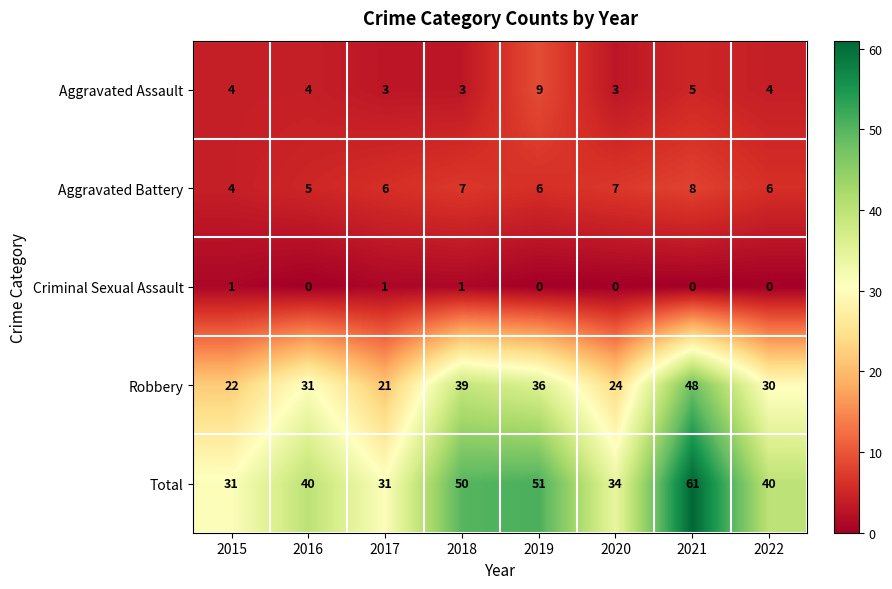

What value does the Aggravated Assault series have at 2018?

3